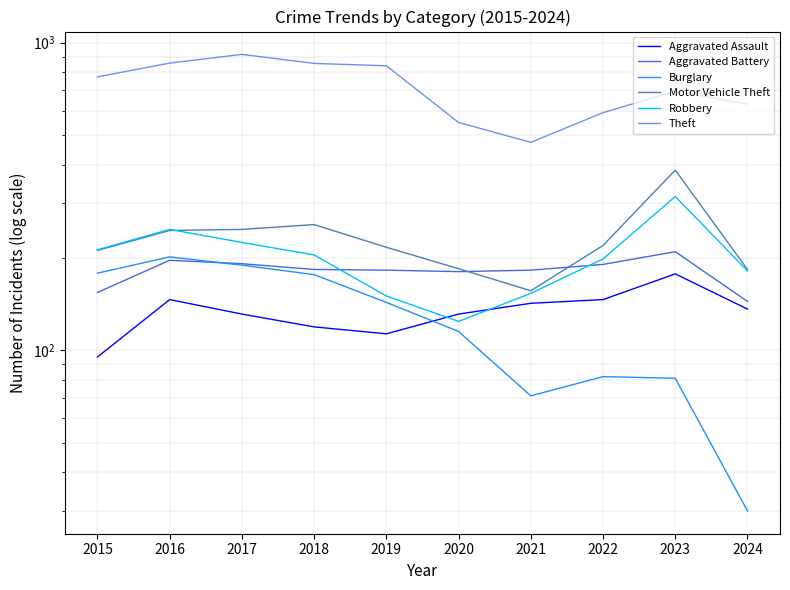

How many lines are shown in the chart?

6